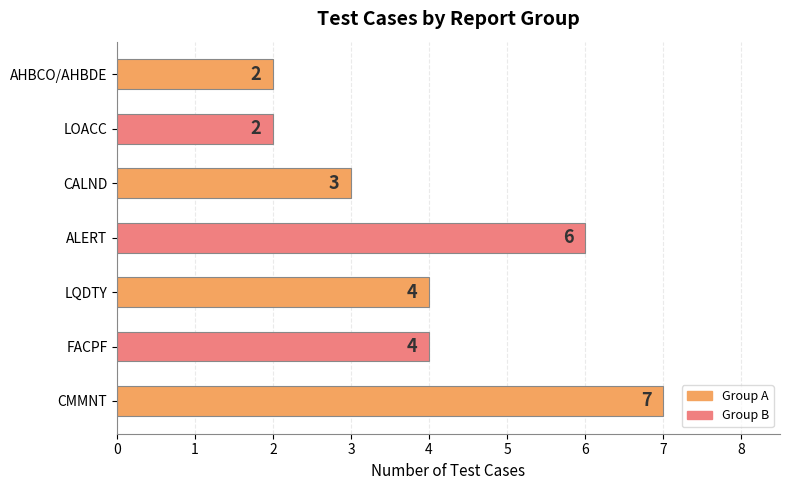

True or false: the data shows 7 at CMMNT.

True